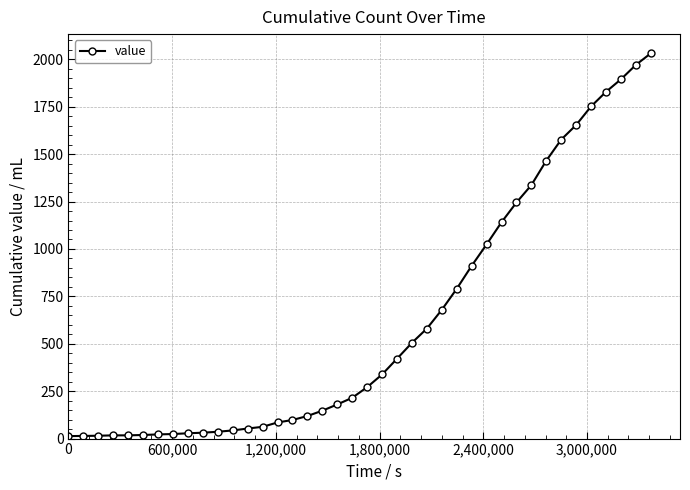

What is the sum of all values?

24656